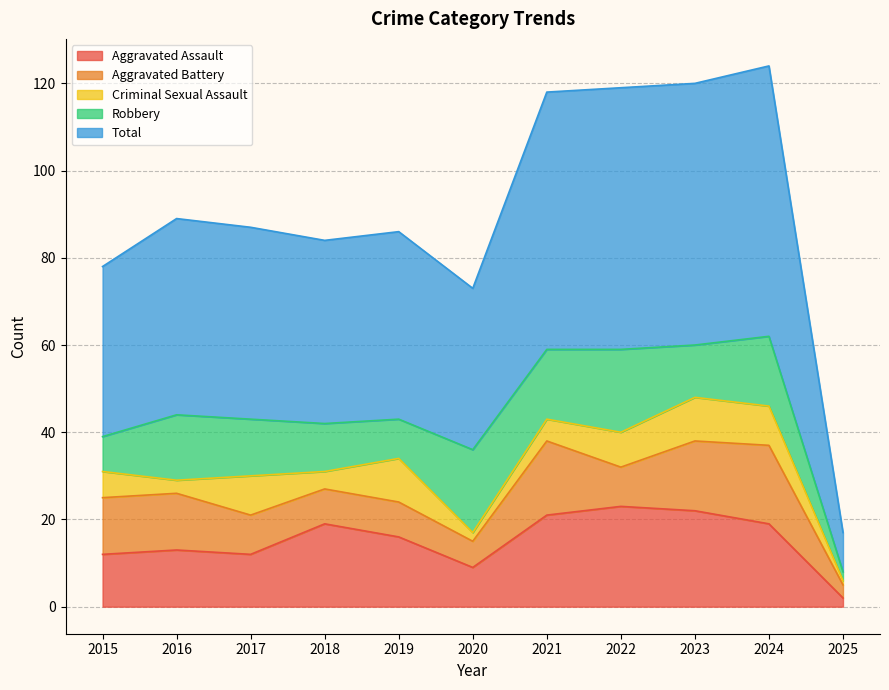

What is the greatest value displayed?

62